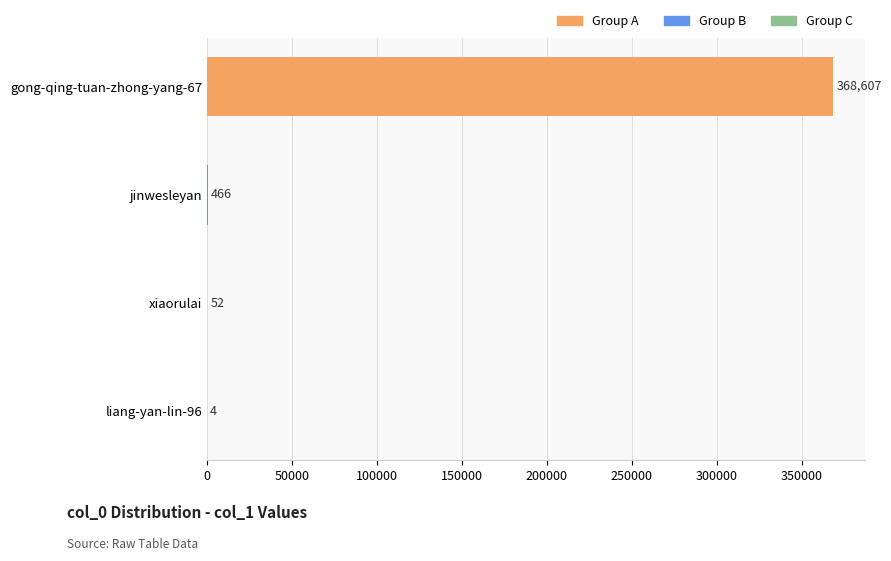

Reading bottom to top, what are all the values shown in this chart?

liang-yan-lin-96=4	xiaorulai=52	jinwesleyan=466	gong-qing-tuan-zhong-yang-67=368607